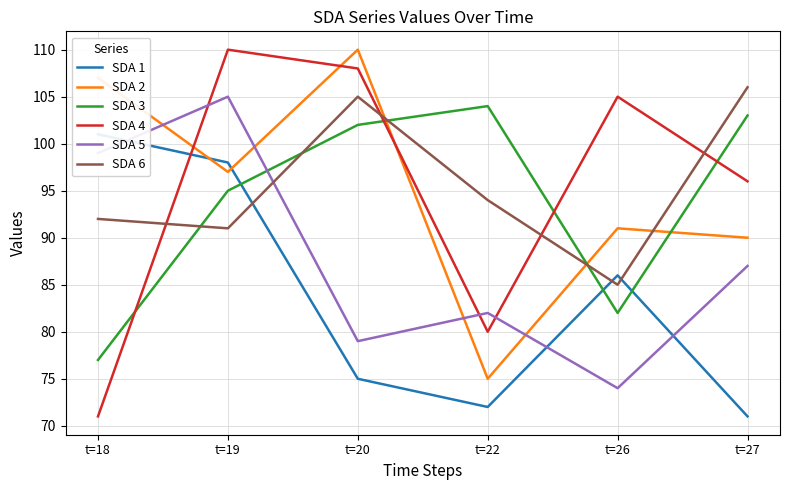

What are all the series names shown in the legend?

SDA 1, SDA 2, SDA 3, SDA 4, SDA 5, SDA 6